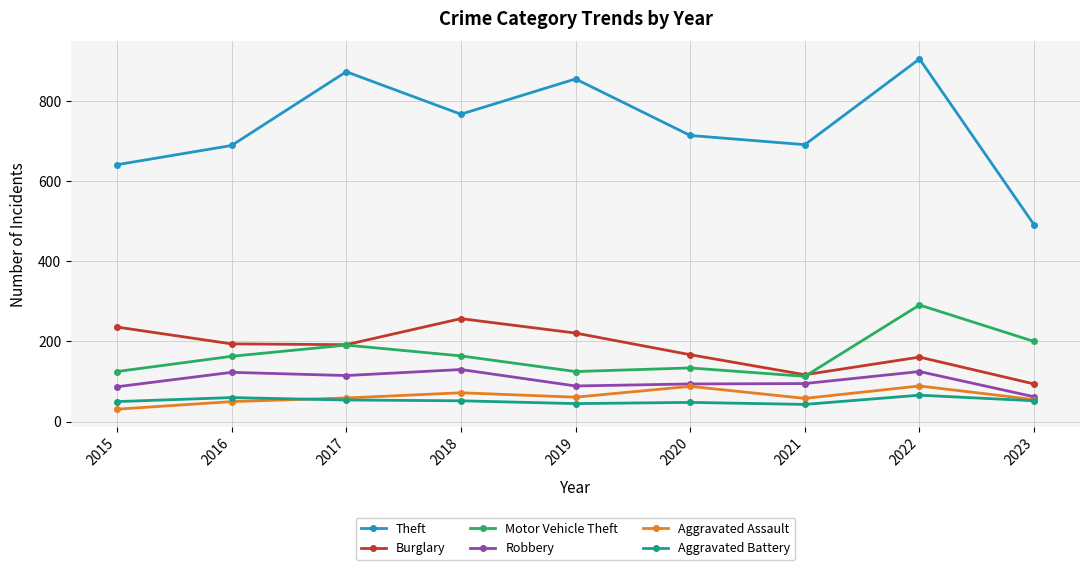

Which series has the largest total across all categories?

Theft